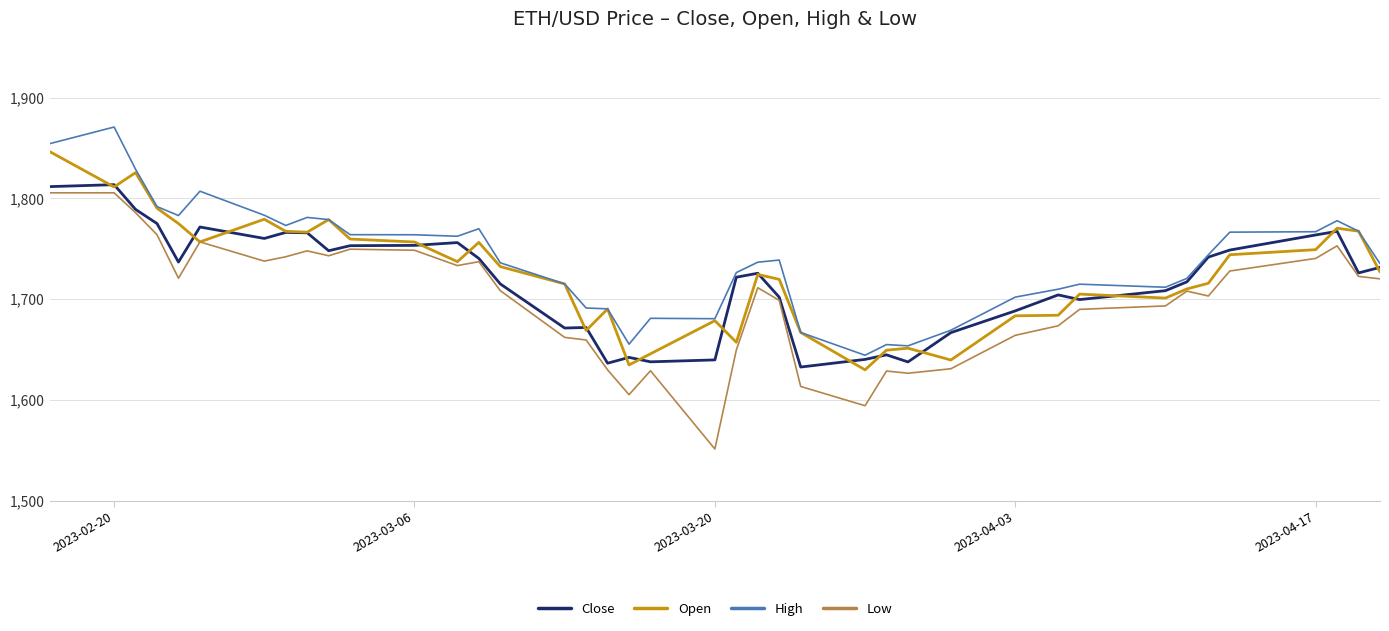

What is the maximum value for Low?

1805.5